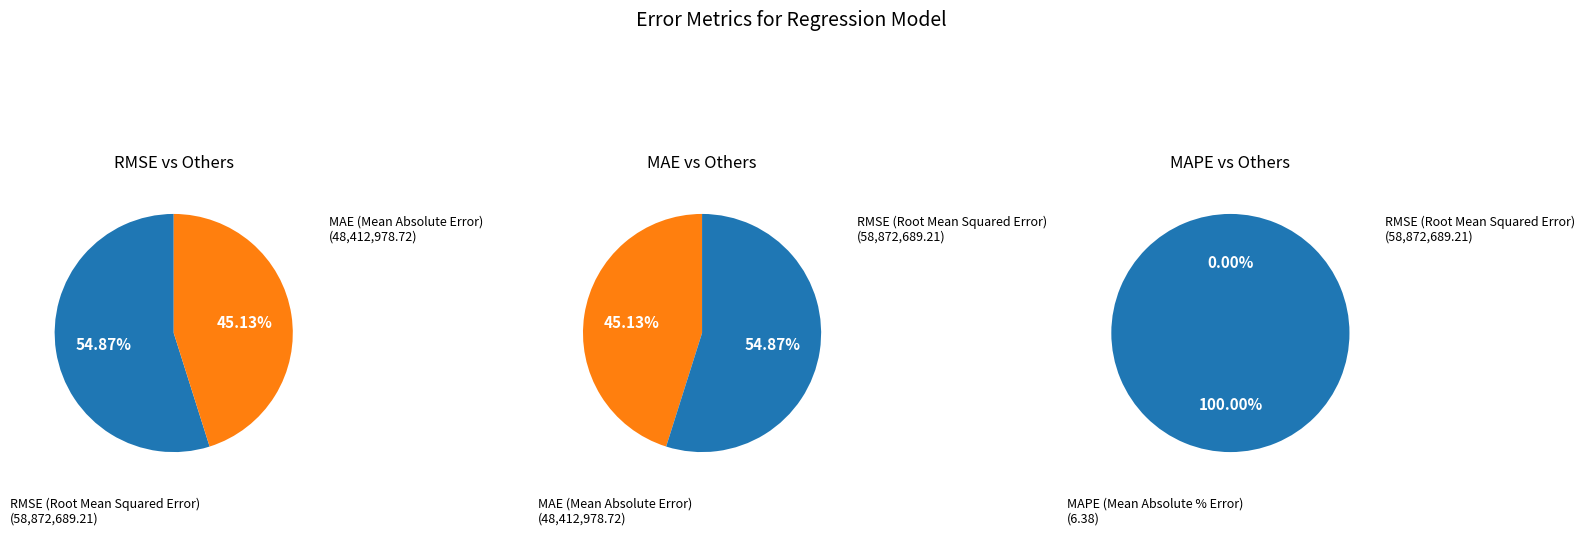

To the nearest percent, what is the difference between the MAPE (Mean Absolute % Error) and MAE (Mean Absolute Error) slice percentages?

45%